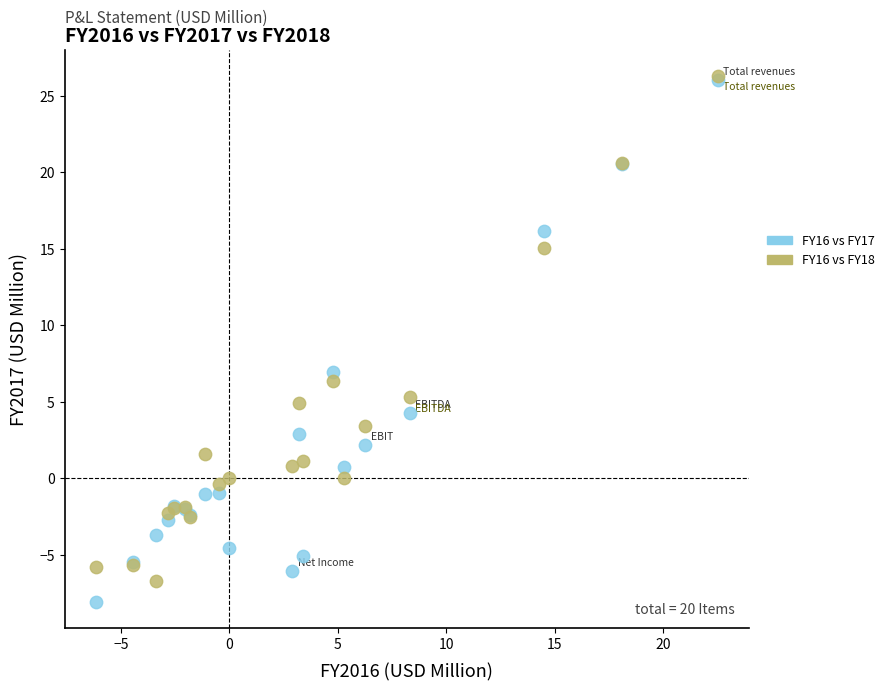

Which series has the widest spread of Y values?

FY16 vs FY17